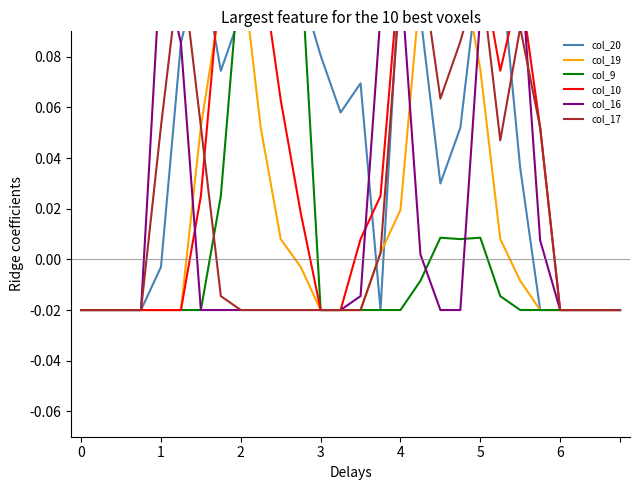

What is the maximum value for col_10?

0.1